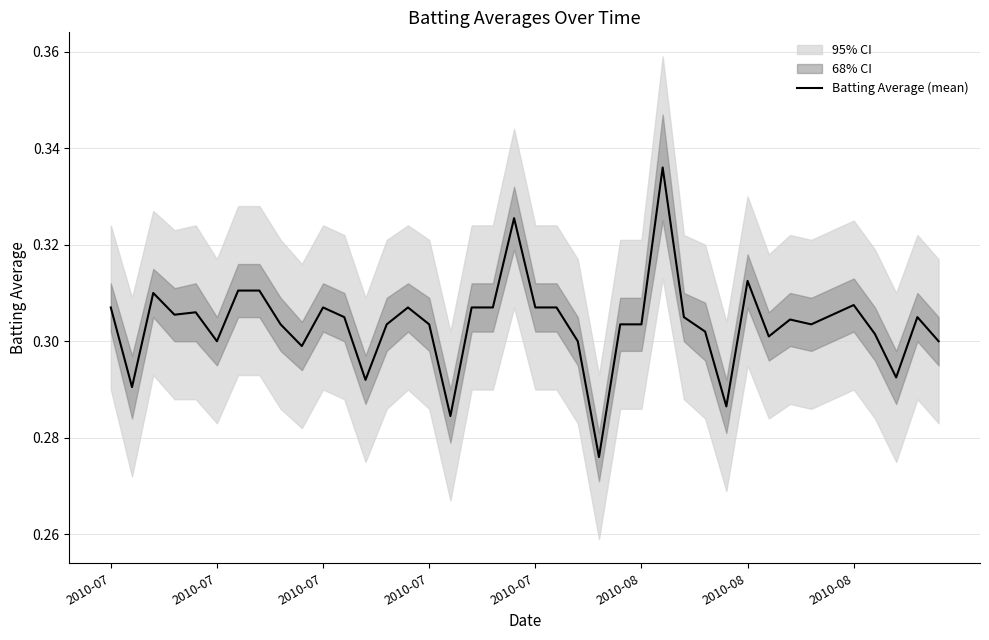

Is it true that the value at 9 is 0.1?

False